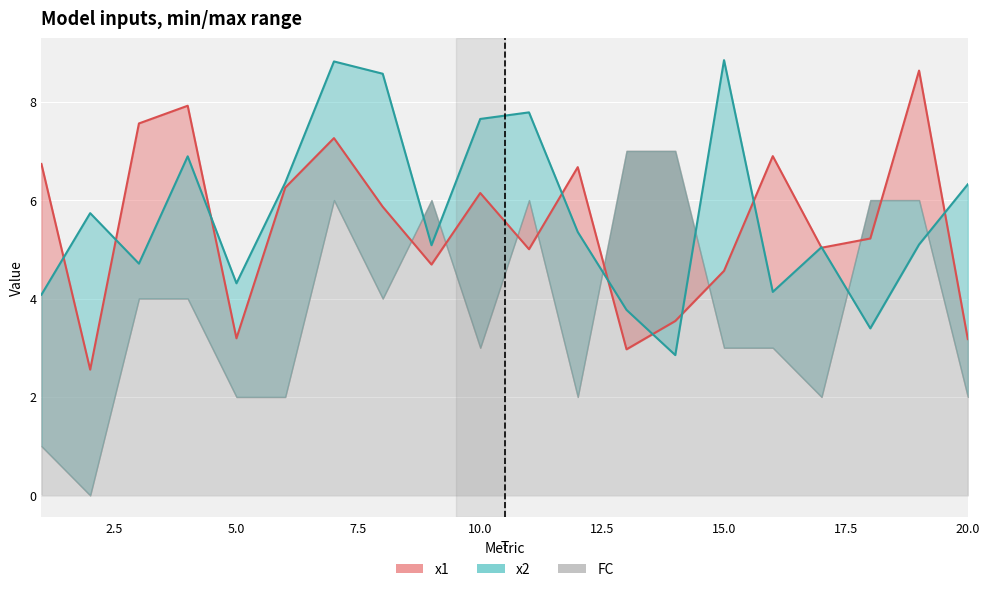

Is it true that x2 equals 4.3 at 5?

True